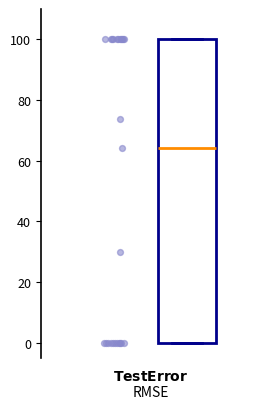

Transcribe this box plot: give where the median line is, the range the box spans, and where the two whiskers end, as read against the y-axis. The values are not printed on the chart, so give them approximately, as read against the axis.

median 64, box 0 to 100, whiskers 0 to 100